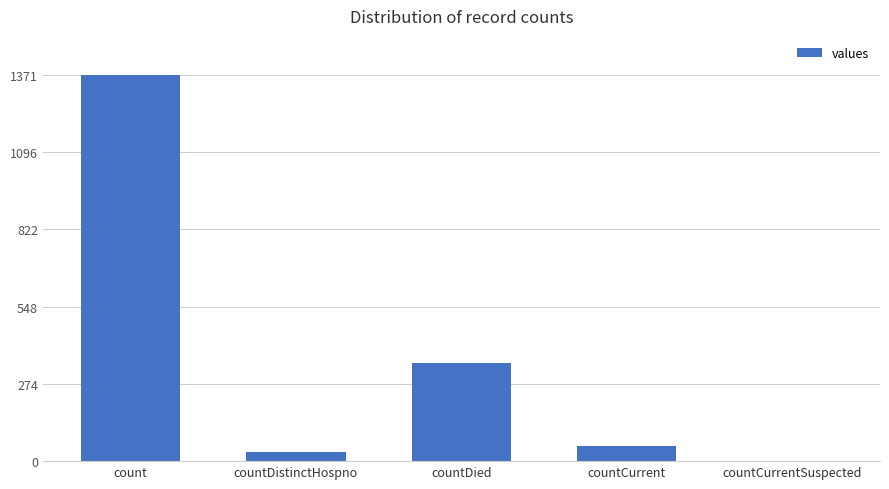

How many data points does each series have?

5